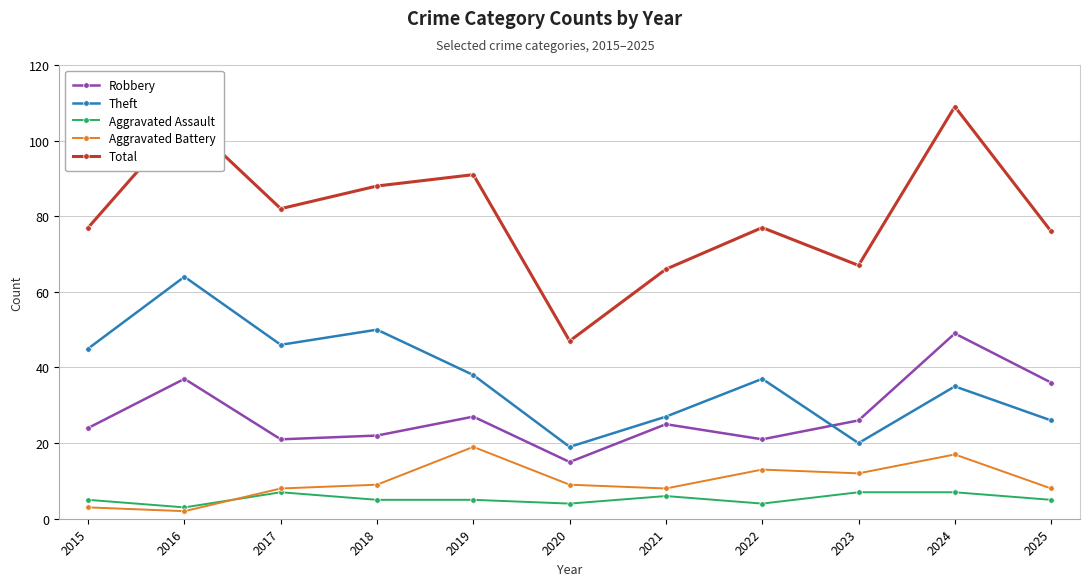

What is the difference between the maximum and minimum values in the Aggravated Assault series?

4